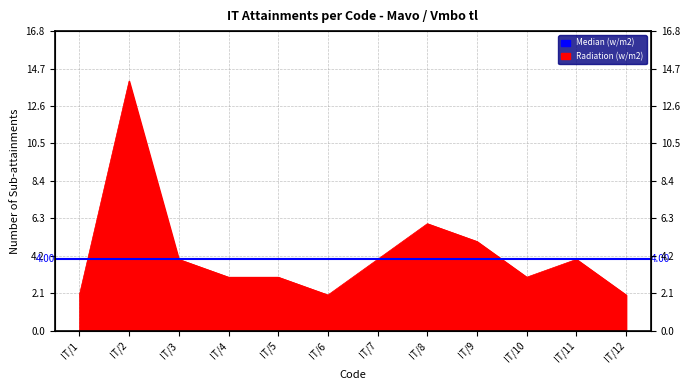

Which label corresponds to the largest value in the chart?

IT/2